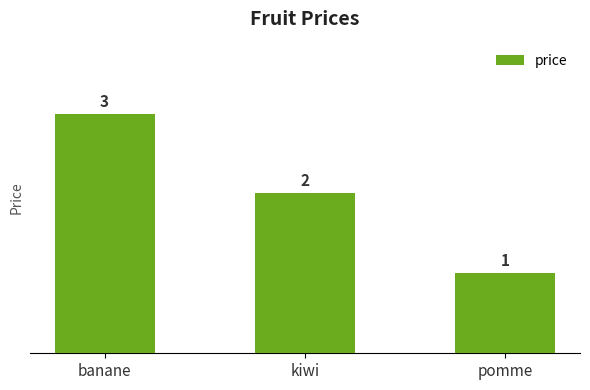

Does the chart contain any negative values?

No